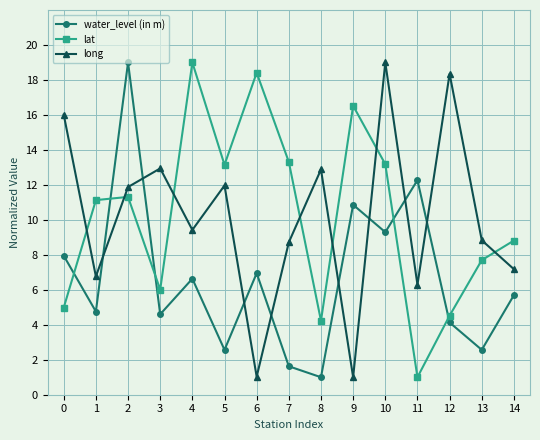

Does the chart display data point markers on the line(s)?

Yes